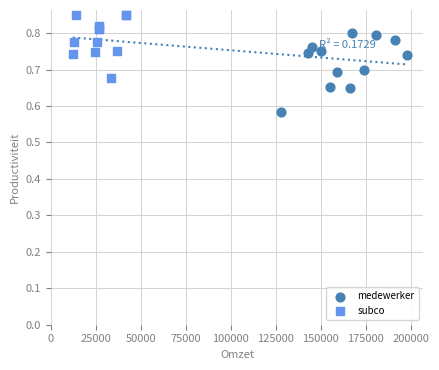

Which series contains the lowest Y value?

medewerker